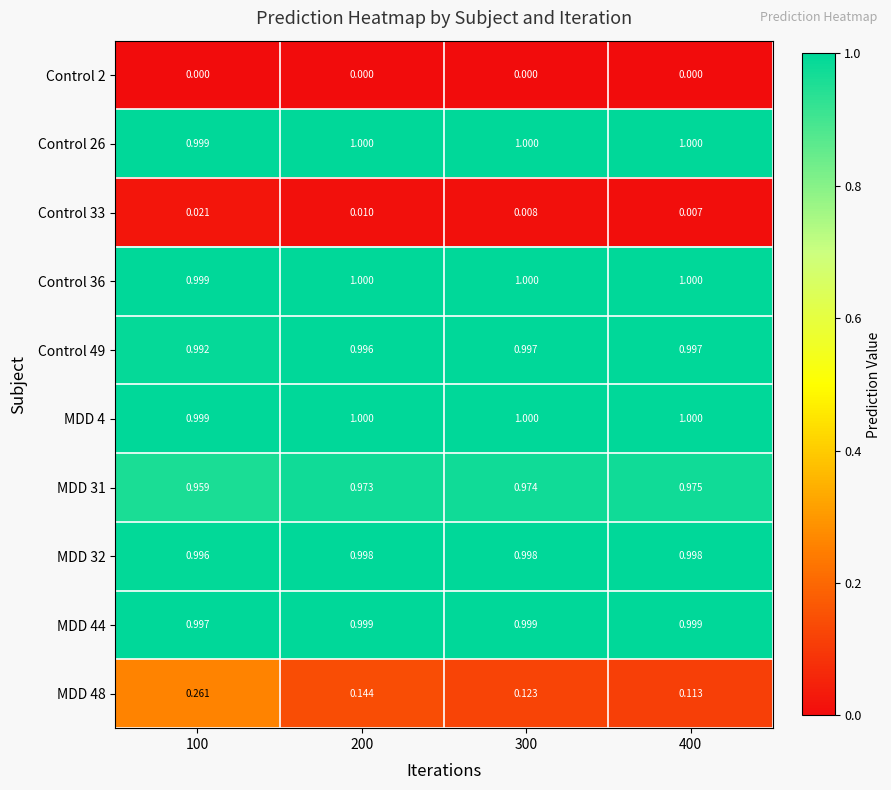

What is the greatest value displayed?

1.0